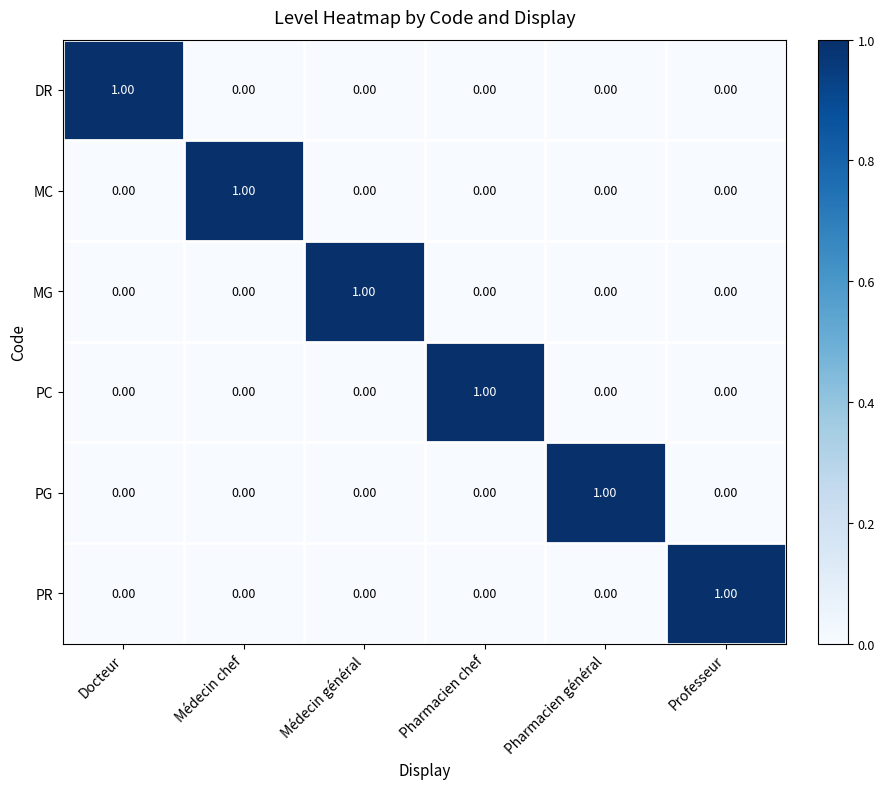

Is the value of MG at Médecin général greater than the value of DR at Pharmacien général?

Yes